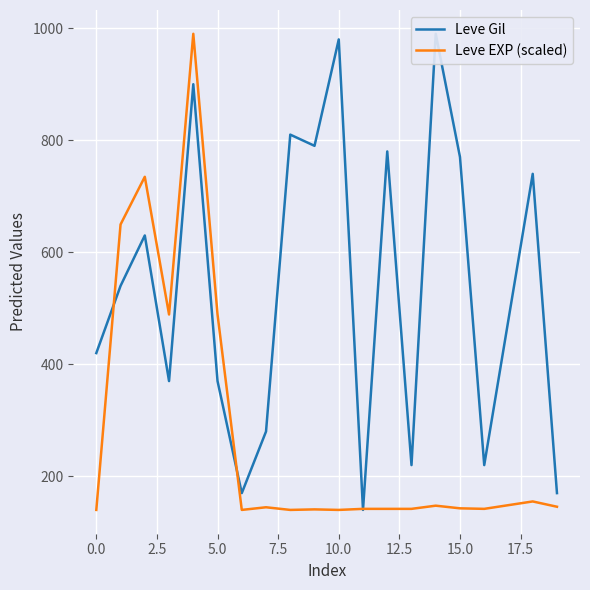

What is the difference between the maximum and second lowest values in the Leve Gil series?

820.0